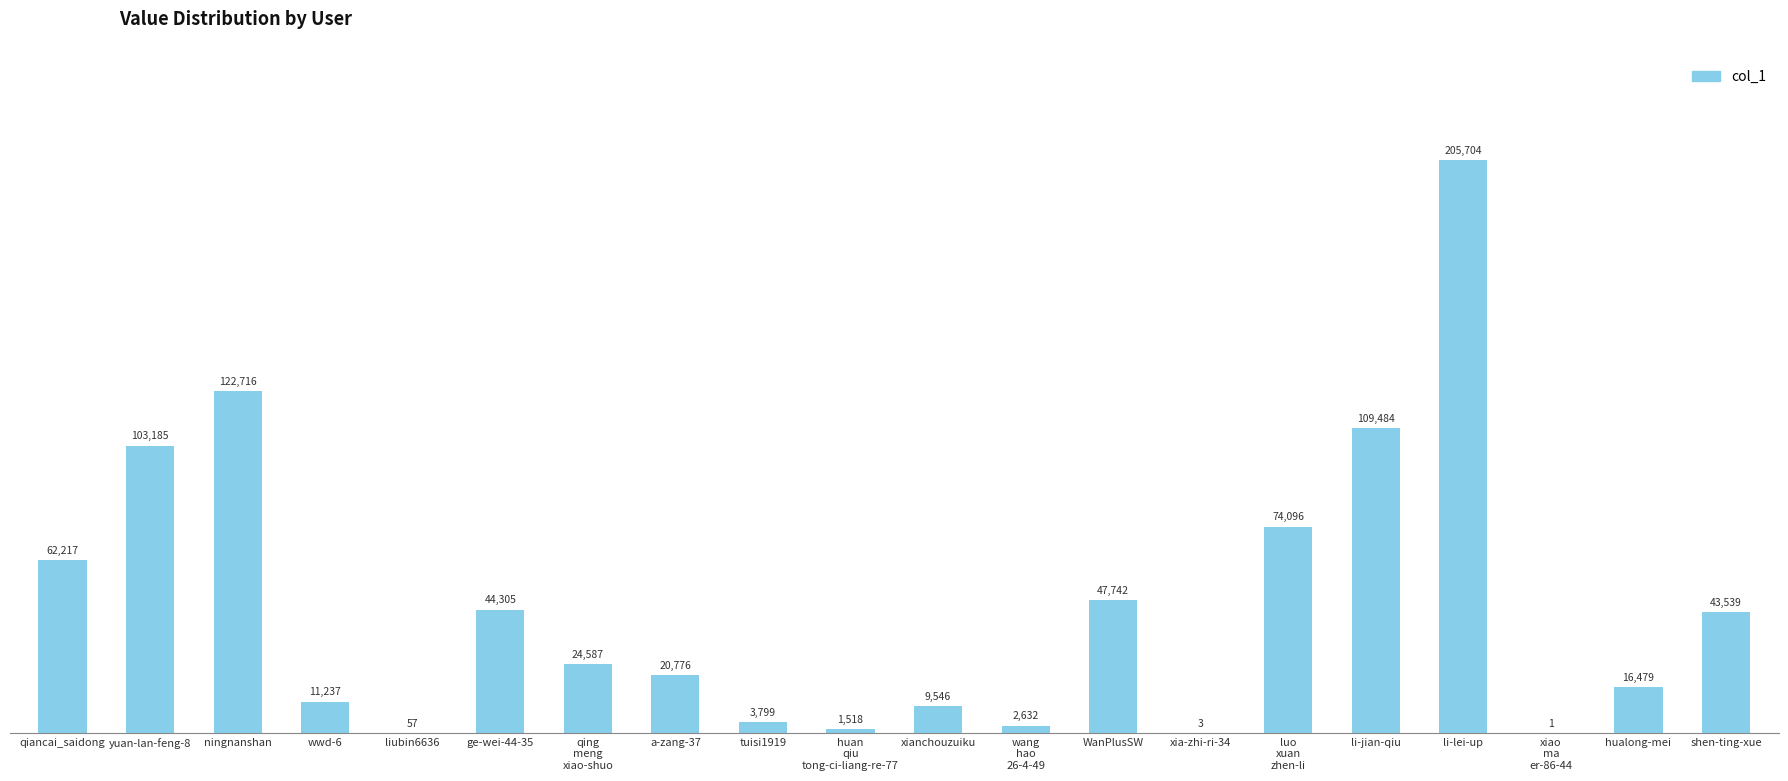

Reading left to right, extract all data points from this chart.

62217	103185	122716	11237	57	44305	24587	20776	3799	1518	9546	2632	47742	3	74096	109484	205704	1	16479	43539